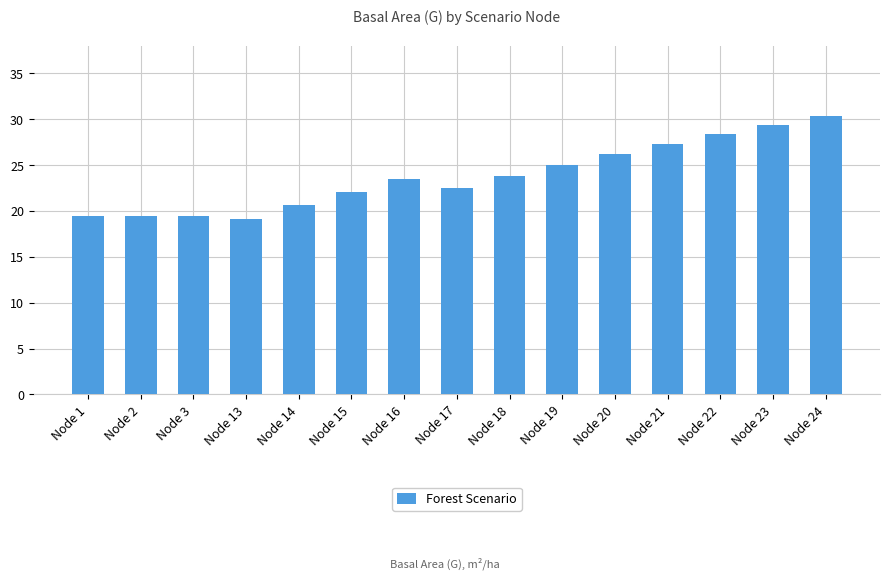

True or false: the data shows 19.4 at Node 3.

True